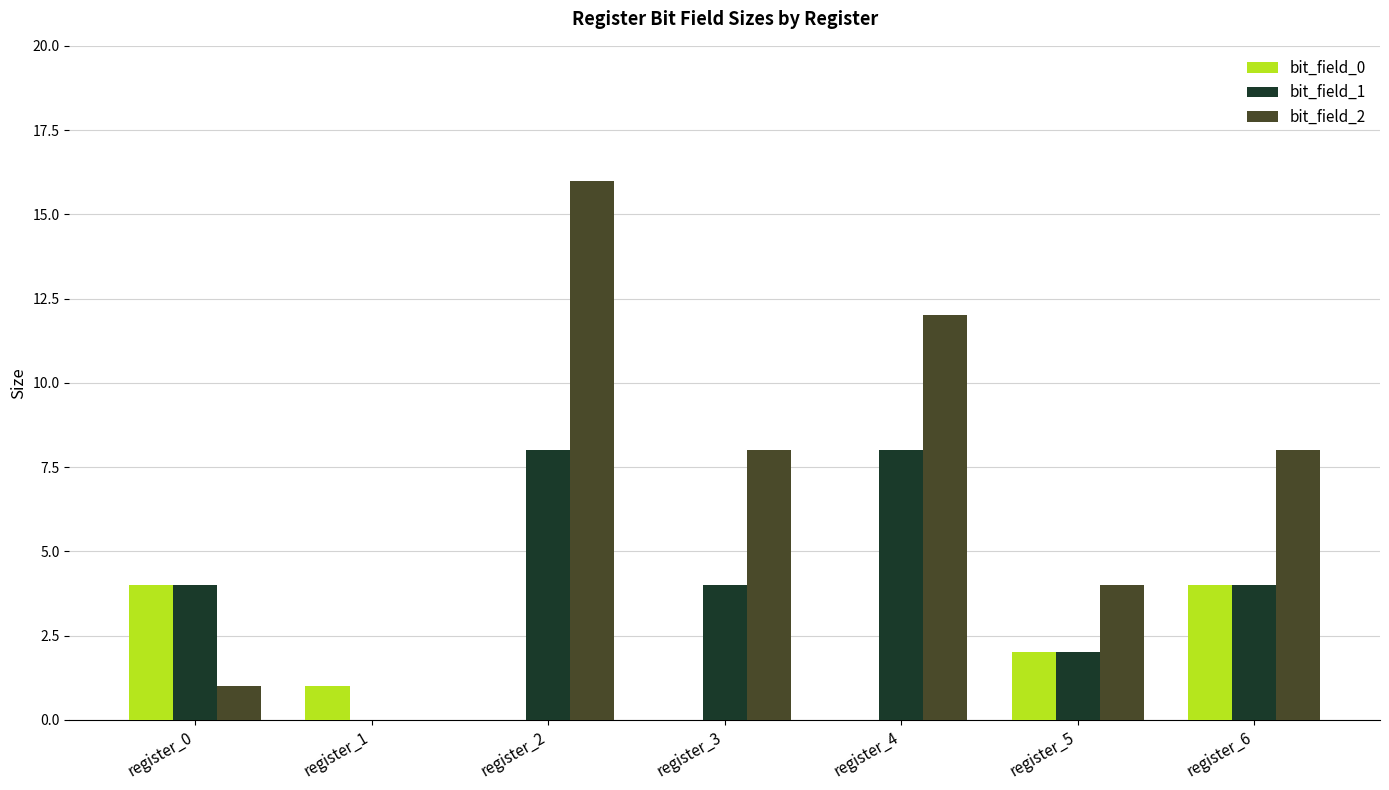

What is the total value across all series at register_6?

16